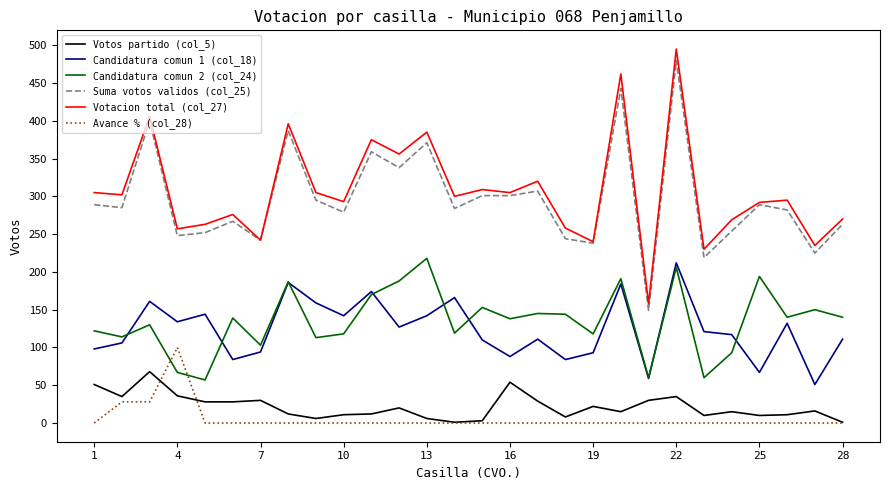

Which series has the widest spread of values?

Votacion total (col_27)